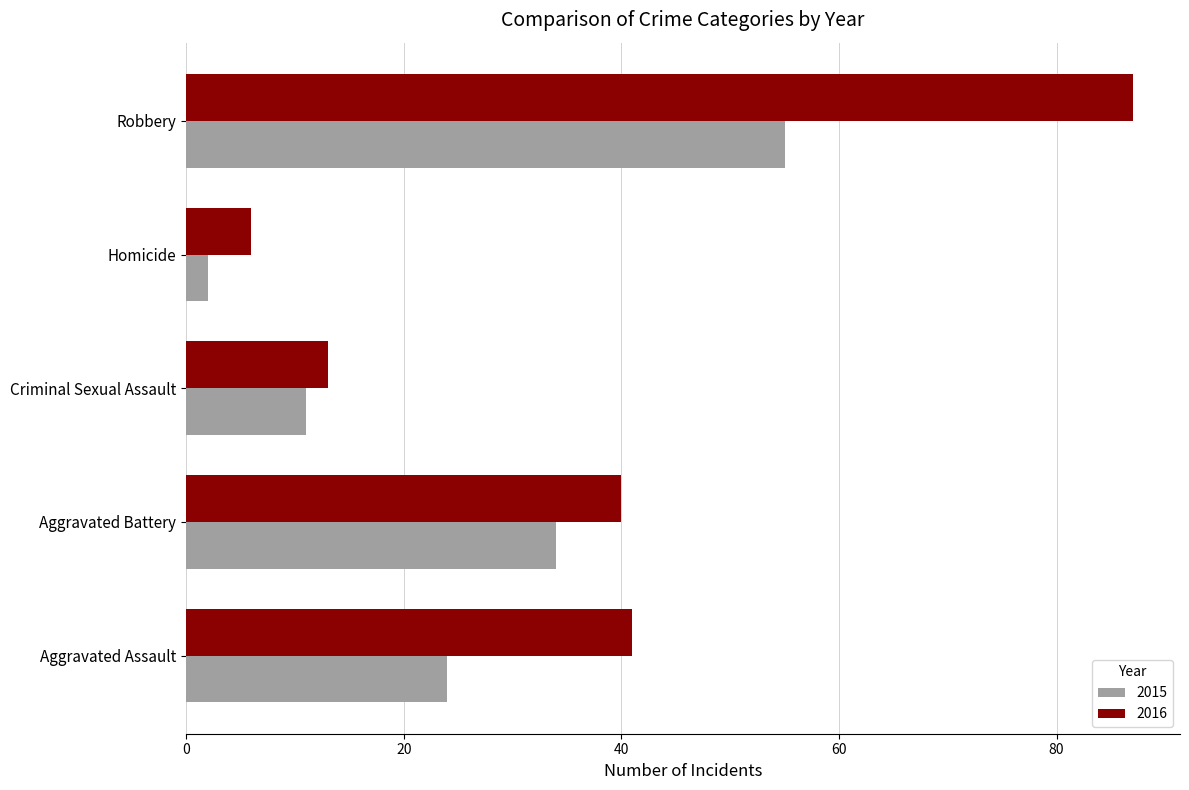

Is it true that 2016 equals 6 at Homicide?

True